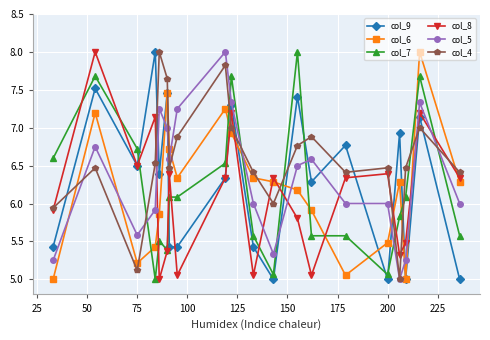

How many data points in col_9 are above 6?

12